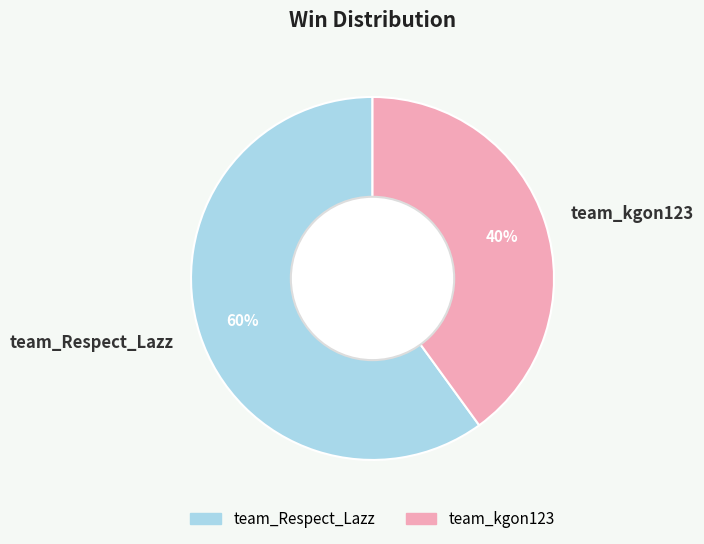

Is the sum of team_kgon123 and team_Respect_Lazz greater than half?

Yes